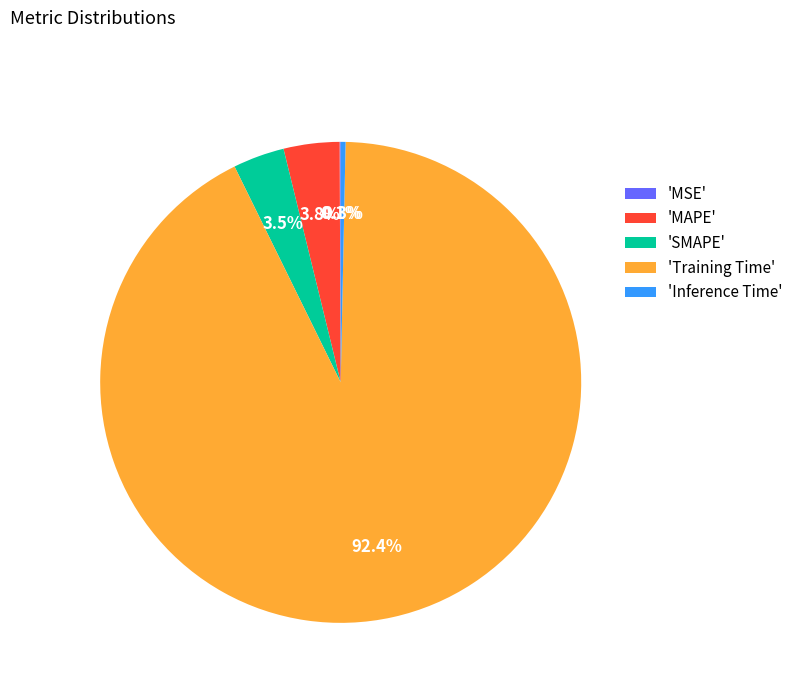

Do 'Training Time' and 'MAPE' together represent more than half of the pie?

Yes